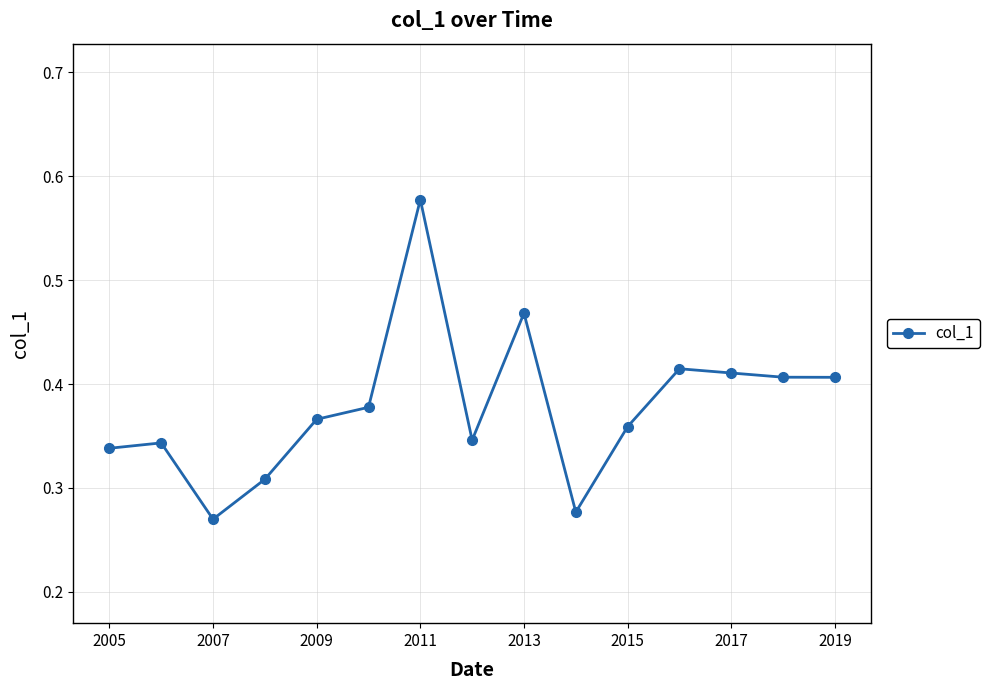

What is the sum of all values?

5.7